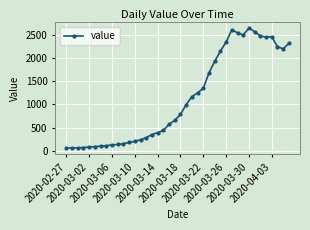

What is the smallest value displayed?

61